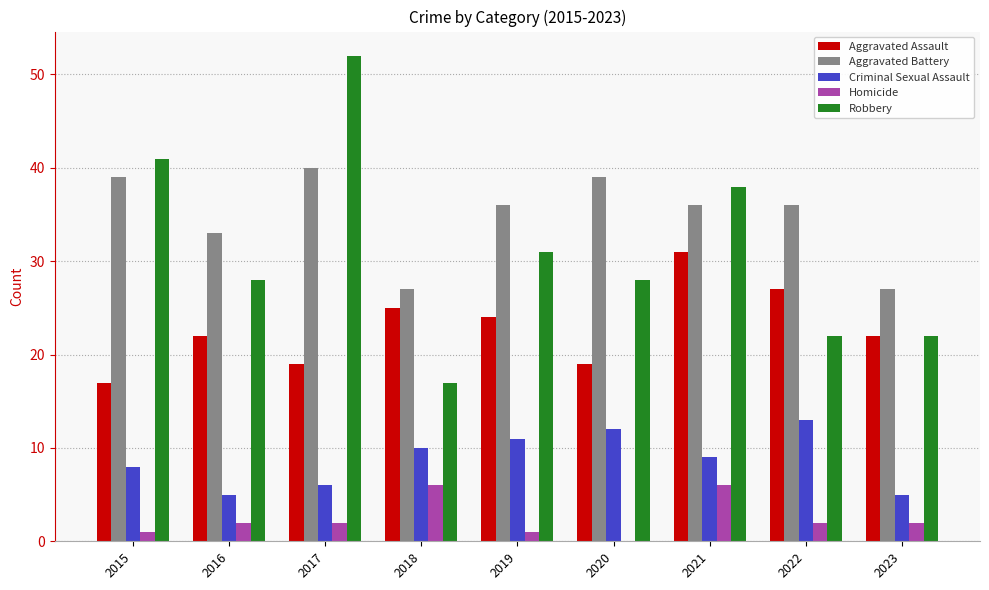

What is the spread (max minus min) of values at 2015?

40